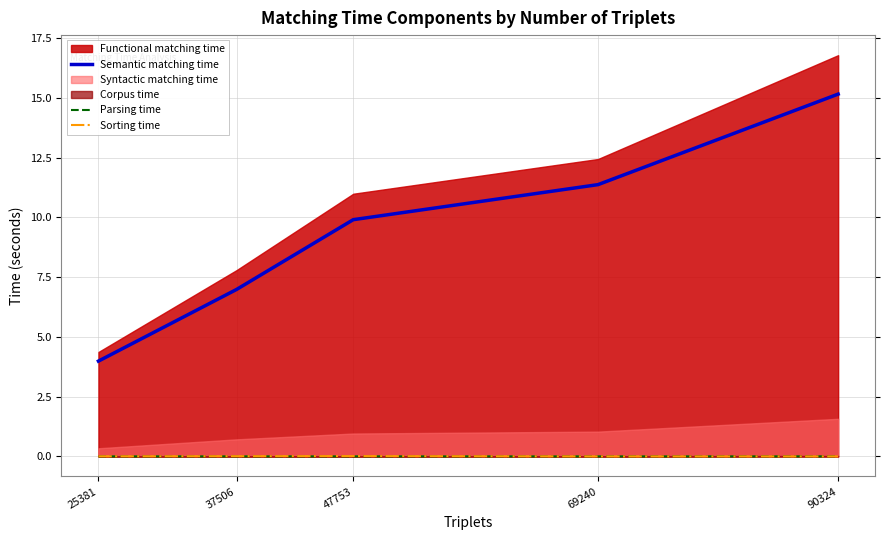

The Semantic matching time series shows 4.0 at 25381. True or false?

True